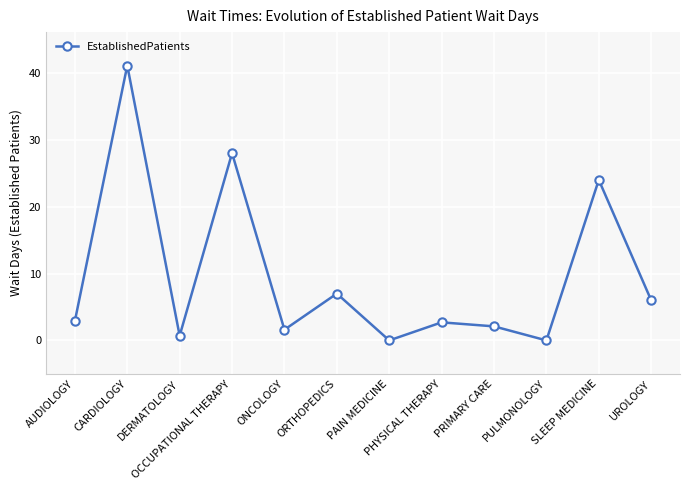

What is the value of the 8th point from the left?

2.7